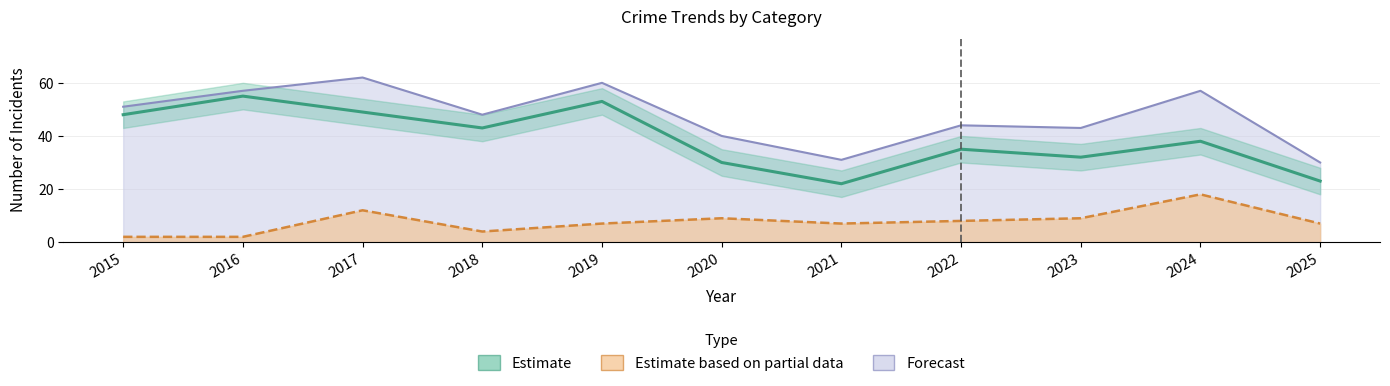

At which category is the sum across all series the highest?

2017